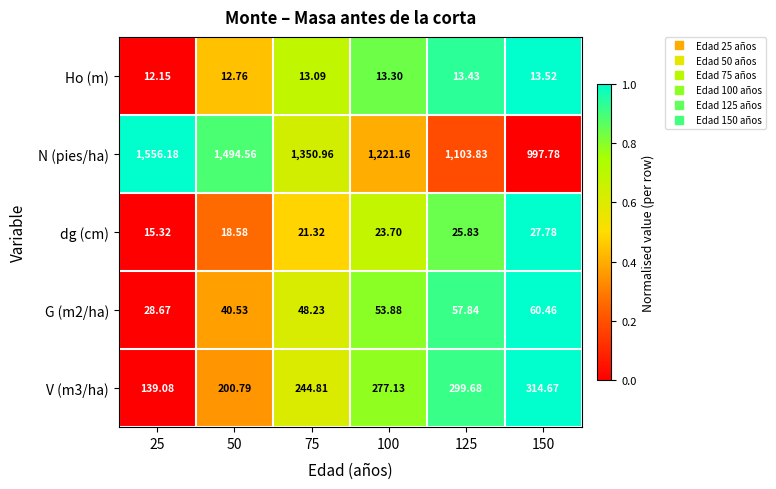

Between 75 and 100, which series saw the biggest shift?

N (pies/ha)